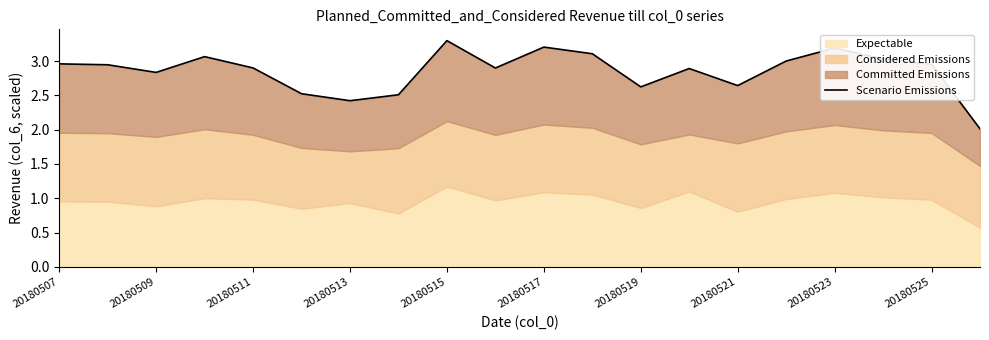

Reading right to left, what are all the values shown in this chart?

2.0	3.0	3.0	3.2	3.0	2.6	2.9	2.6	3.1	3.2	2.9	3.3	2.5	2.4	2.5	2.9	3.1	2.8	2.9	3.0